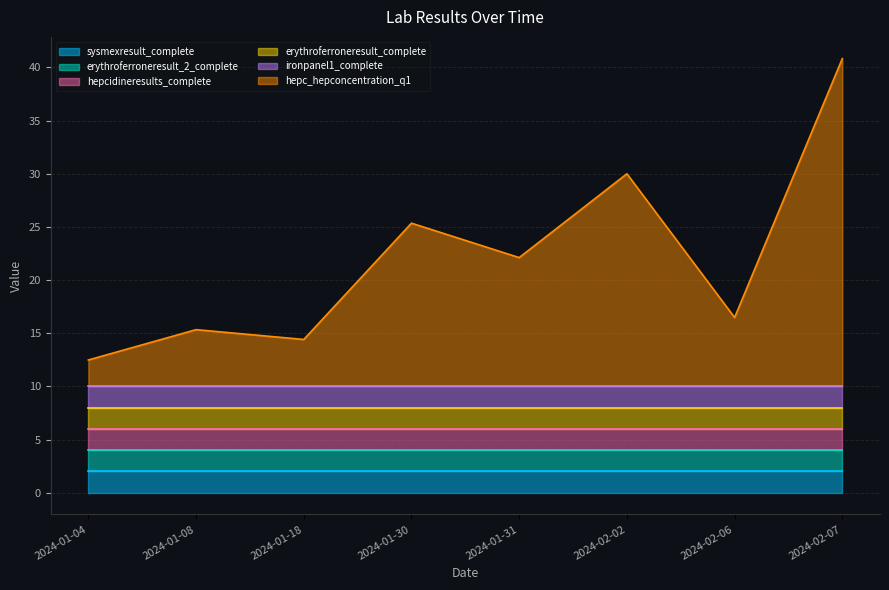

Rank the series by their maximum value, from highest to lowest.

hepc_hepconcentration_q1, sysmexresult_complete, erythroferroneresult_2_complete, hepcidineresults_complete, erythroferroneresult_complete, ironpanel1_complete